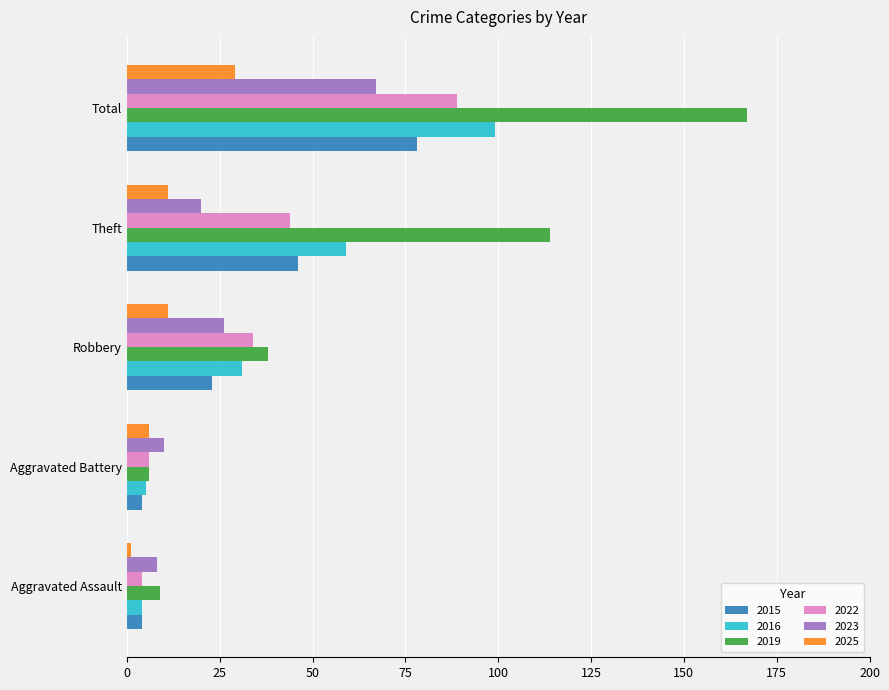

Is the value of 2022 at Aggravated Battery greater than the value of 2016 at Robbery?

No